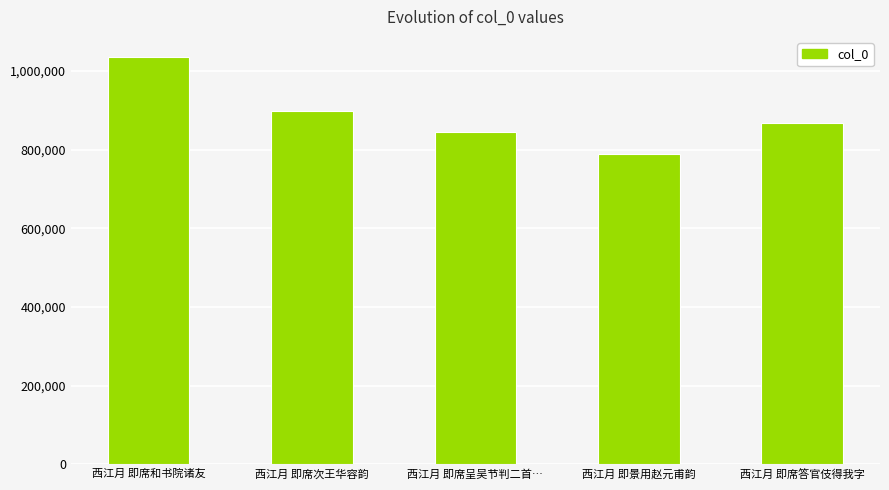

Are the bars grouped side by side (vs. stacked)?

No